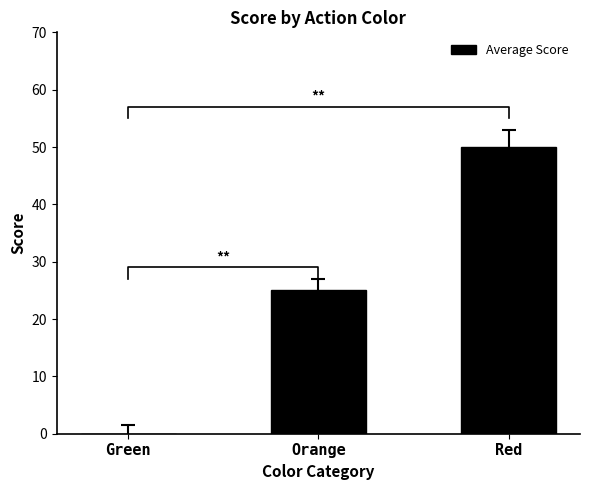

What is the sum of all values?

75